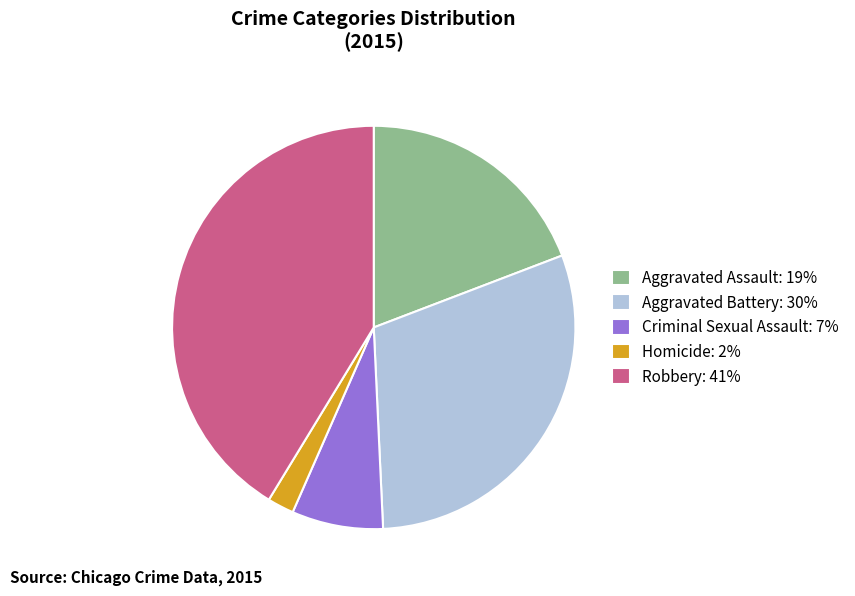

Is there any slice that represents more than half of the pie?

No